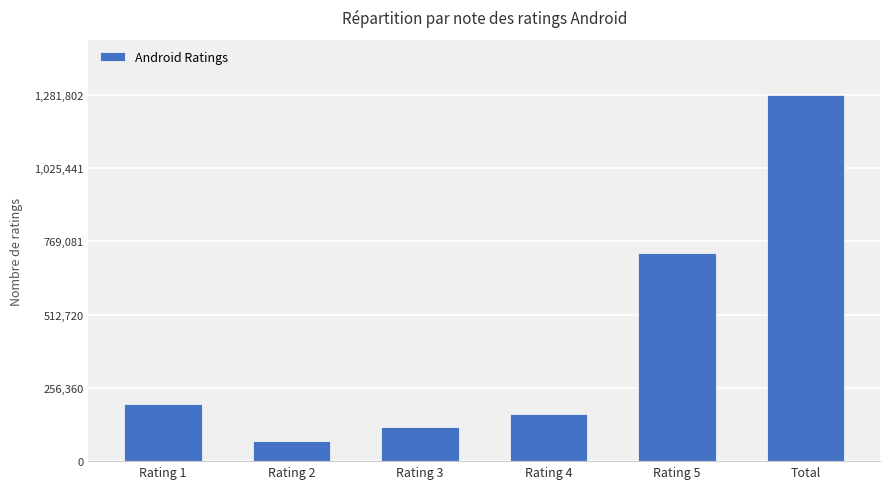

True or false: the data shows 1786066 at Total.

False